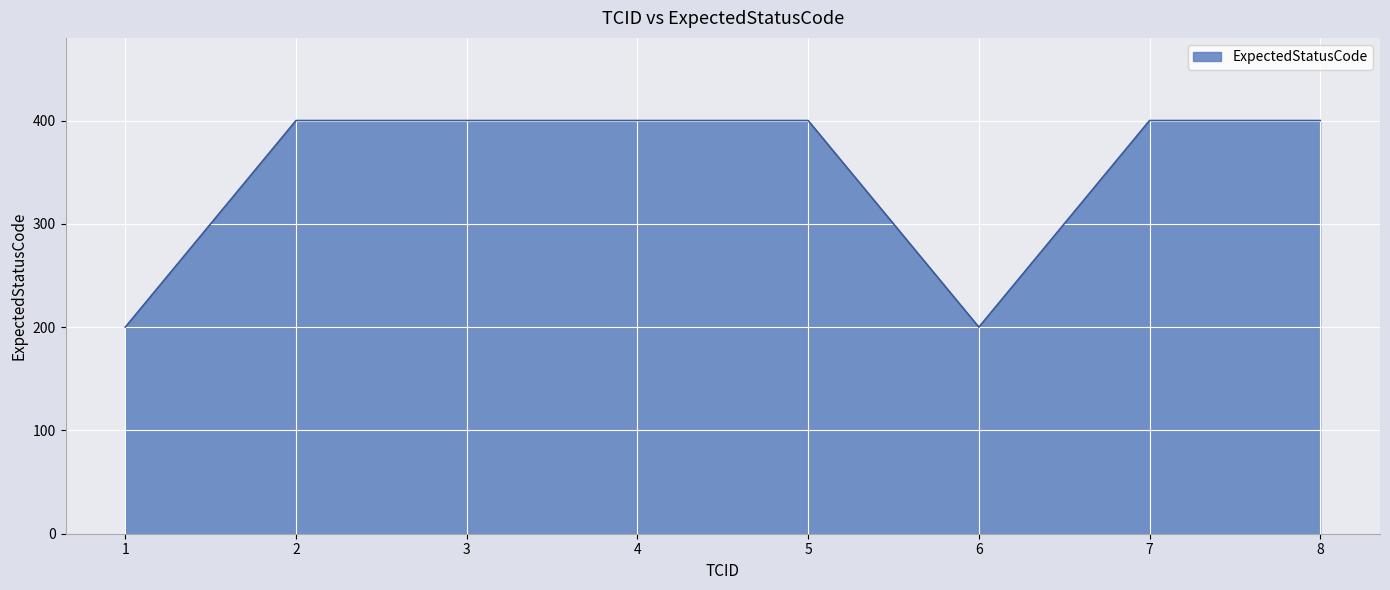

What is the change in value from 1 to 4?

+200